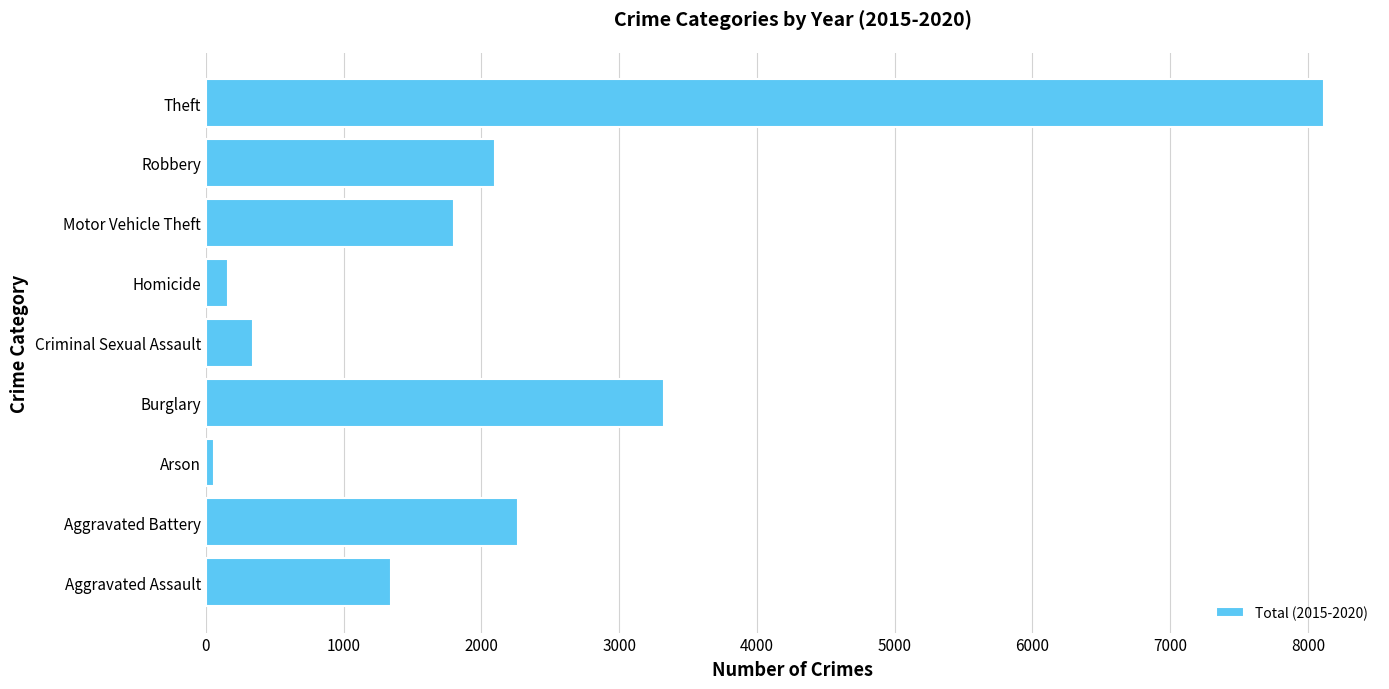

Rank the categories by value from lowest to highest.

Arson, Homicide, Criminal Sexual Assault, Aggravated Assault, Motor Vehicle Theft, Robbery, Aggravated Battery, Burglary, Theft